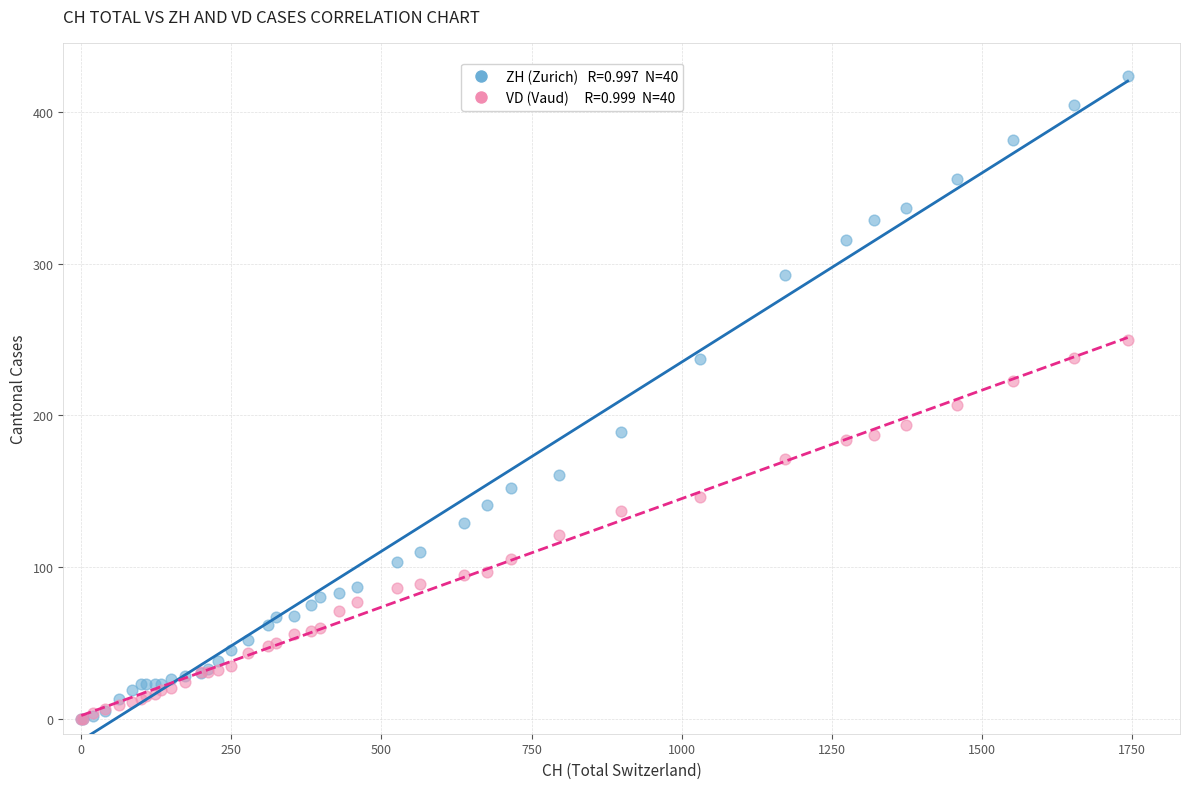

Across all series, what Y value is closest to 212?

207